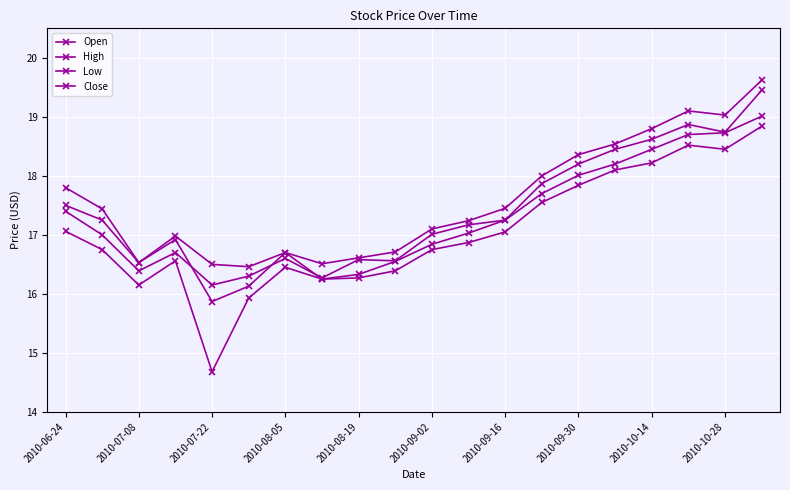

At how many categories does at least one series exceed 16?

20